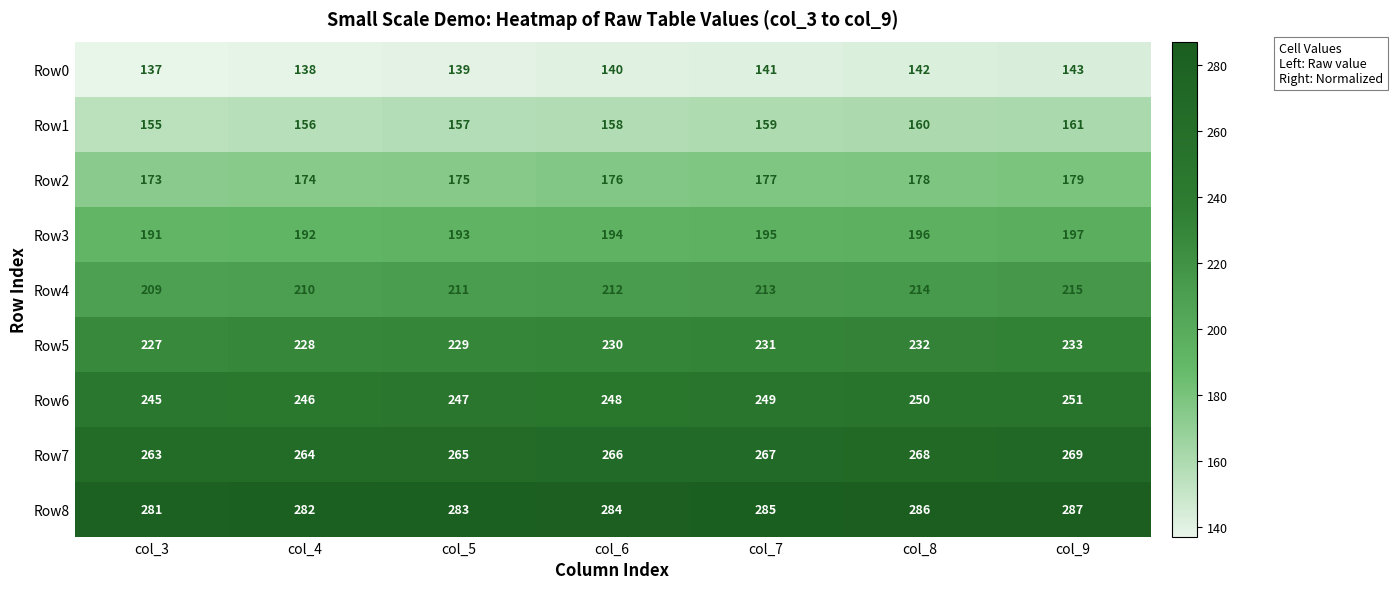

At col_8, list the series in order from largest to smallest.

Row8, Row7, Row6, Row5, Row4, Row3, Row2, Row1, Row0